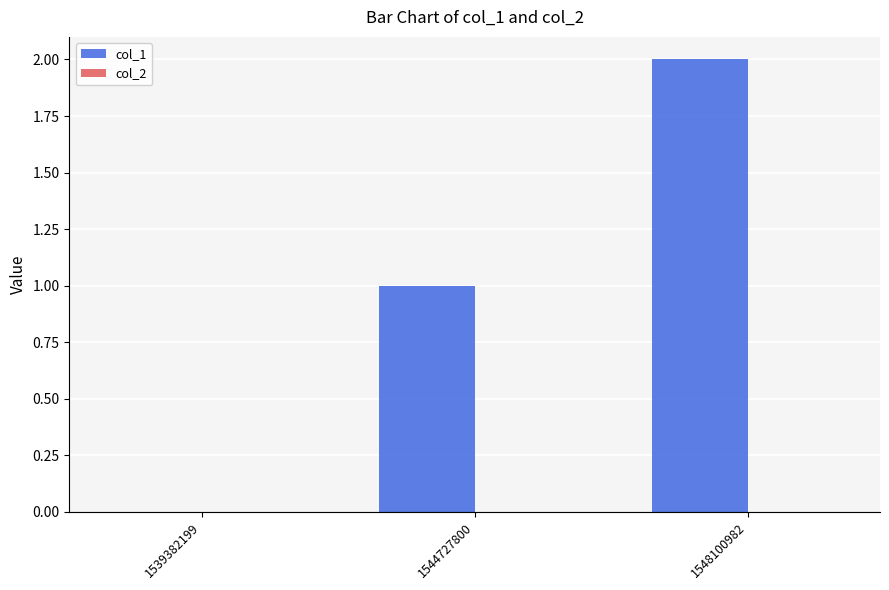

What is the sum of the values at 1544727800 and 1548100982?

3